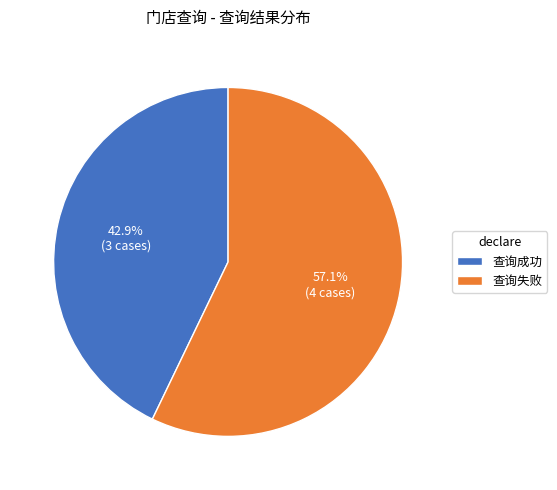

Between 查询成功 and 查询失败, which is larger?

查询失败